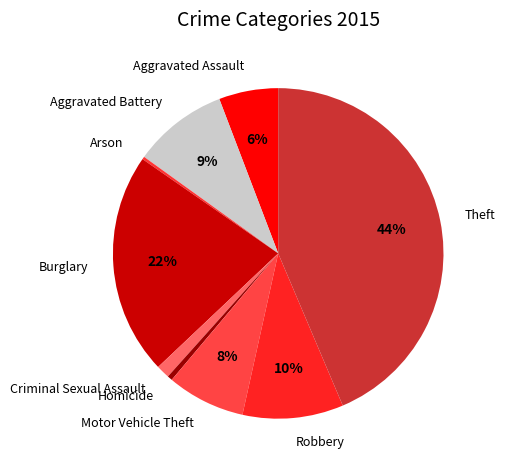

Which slice is the largest?

Theft